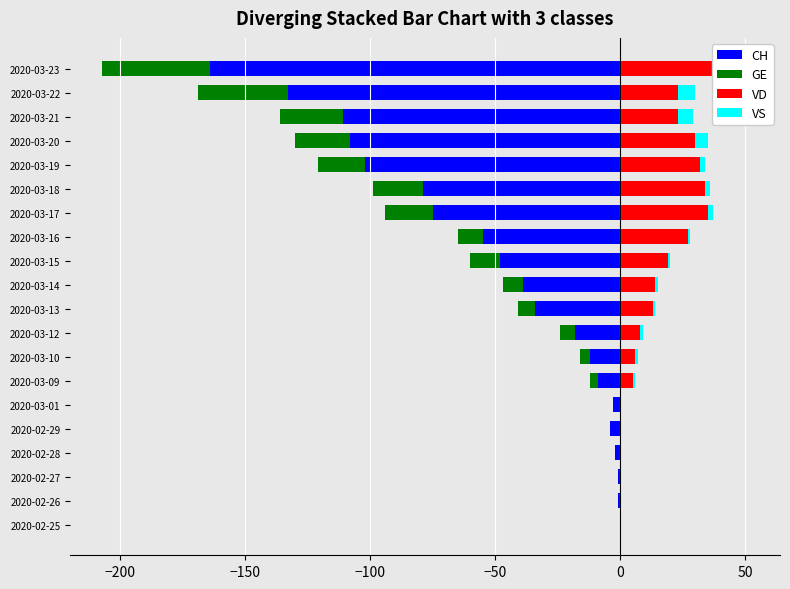

What is the sum of all GE values?

-234